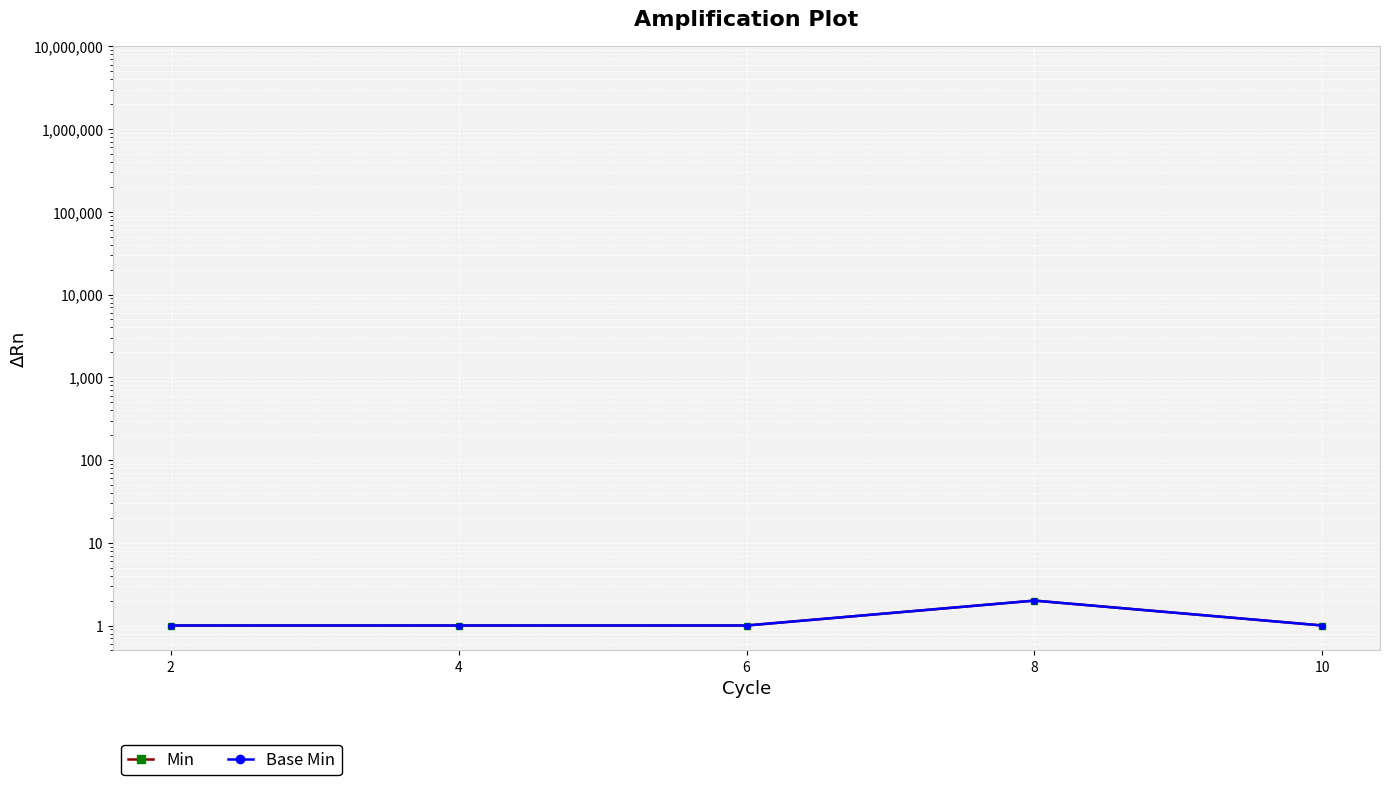

Which series changed the most between 6 and 10?

Min